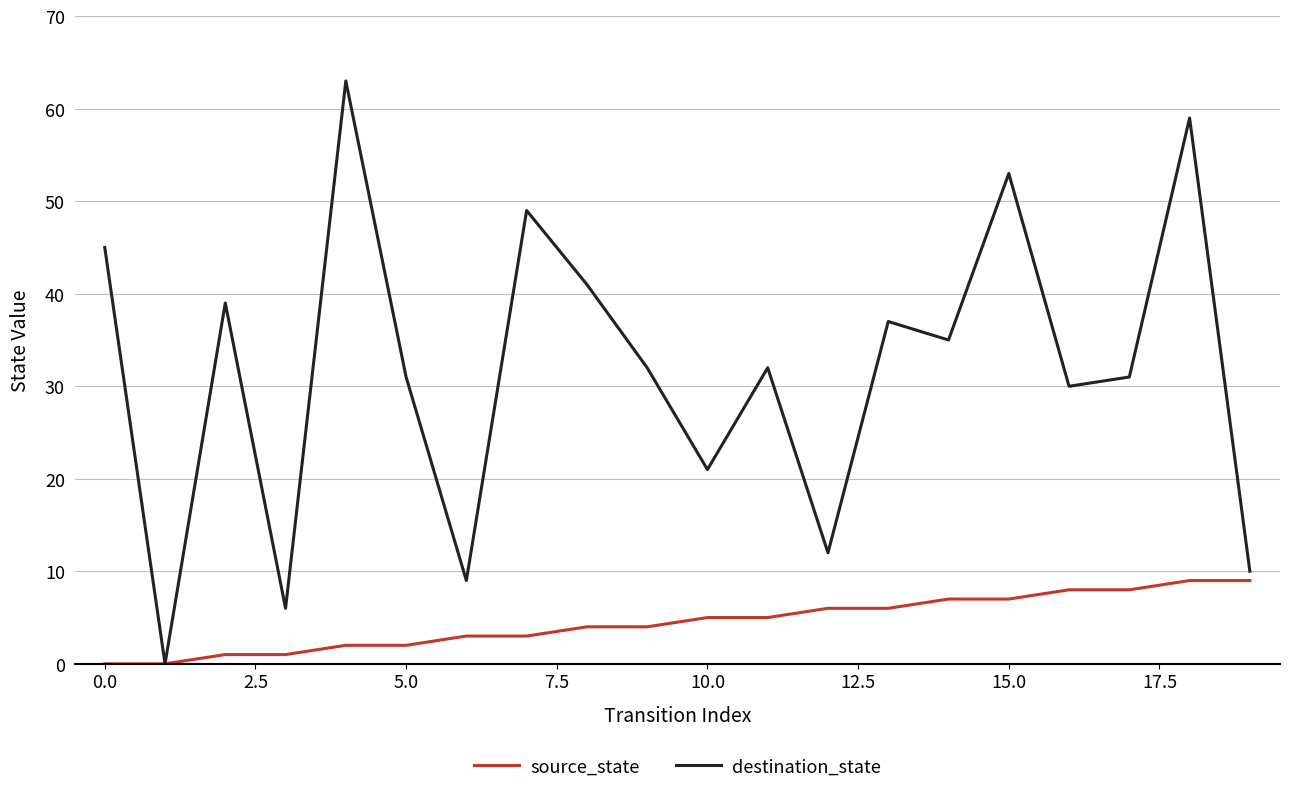

Rank the series by their maximum value, from lowest to highest.

source_state, destination_state